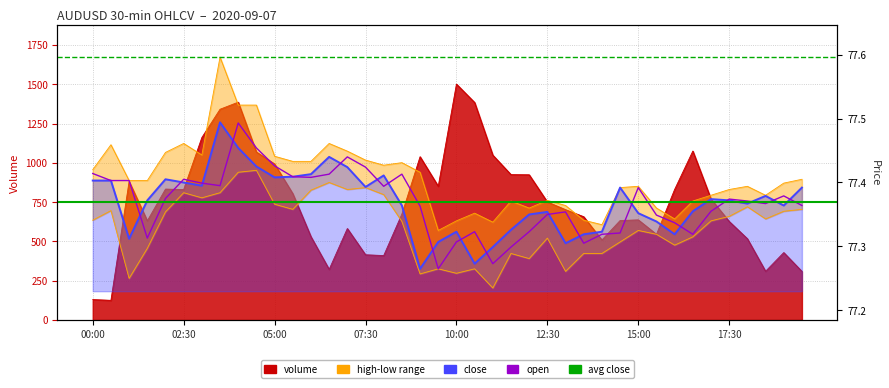

Rank the series at 04:30 from lowest to highest value.

low, close, open, high, volume